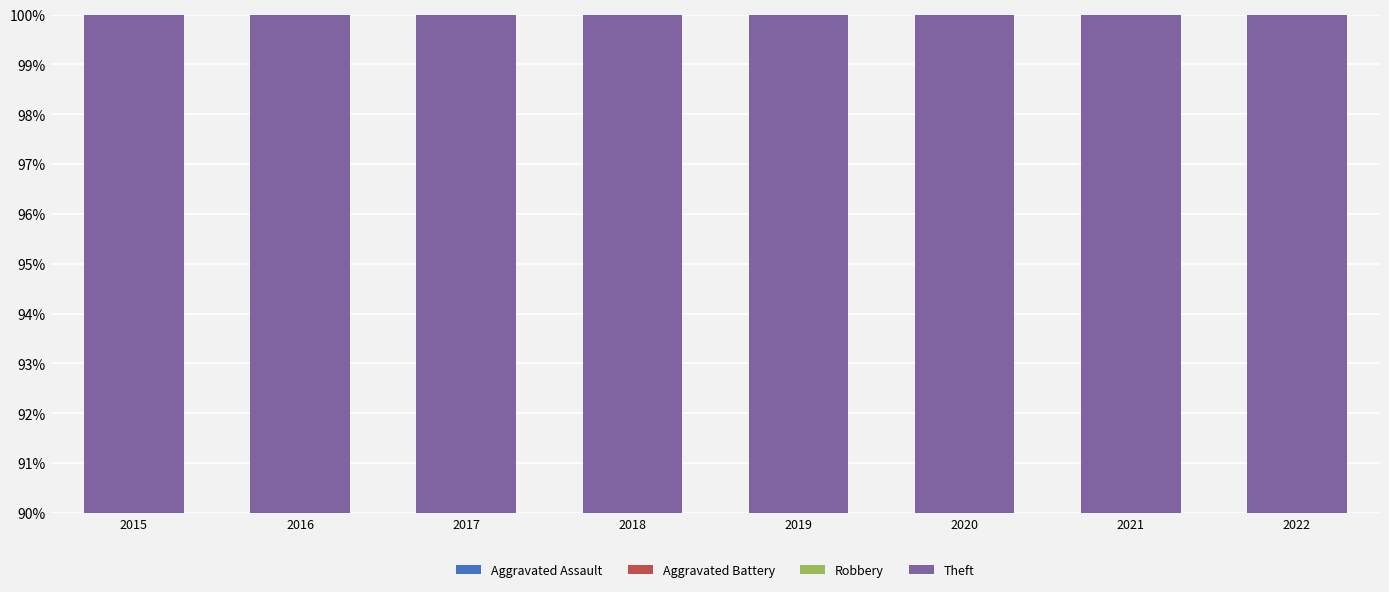

What are all the series names shown in the legend?

Aggravated Assault, Aggravated Battery, Robbery, Theft